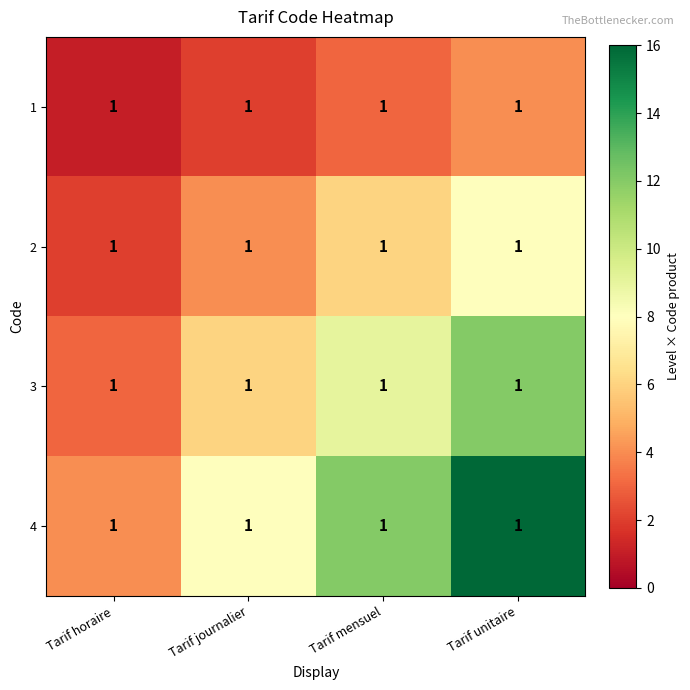

How many distinct data groups are displayed?

4